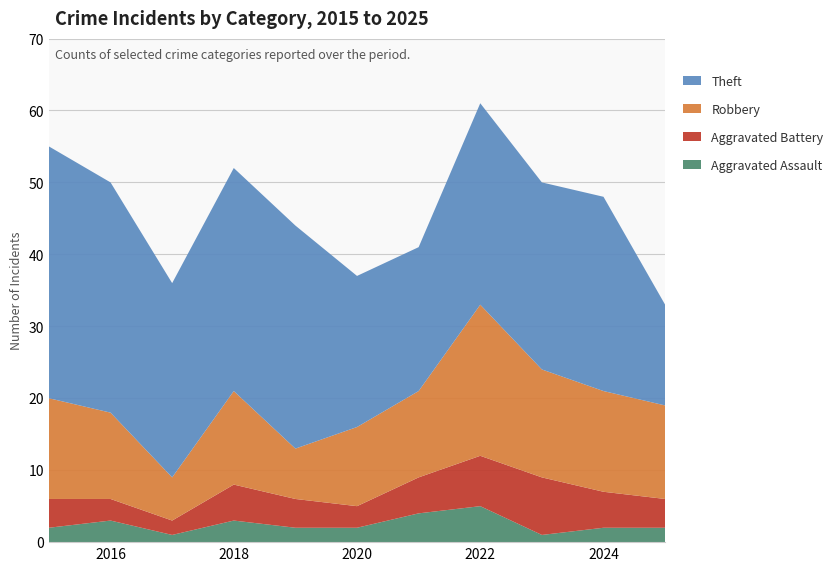

Reading left to right, extract all data points from this chart.

Aggravated Assault: 2	3	1	3	2	2	4	5	1	2	2
Aggravated Battery: 4	3	2	5	4	3	5	7	8	5	4
Robbery: 14	12	6	13	7	11	12	21	15	14	13
Theft: 35	32	27	31	31	21	20	28	26	27	14